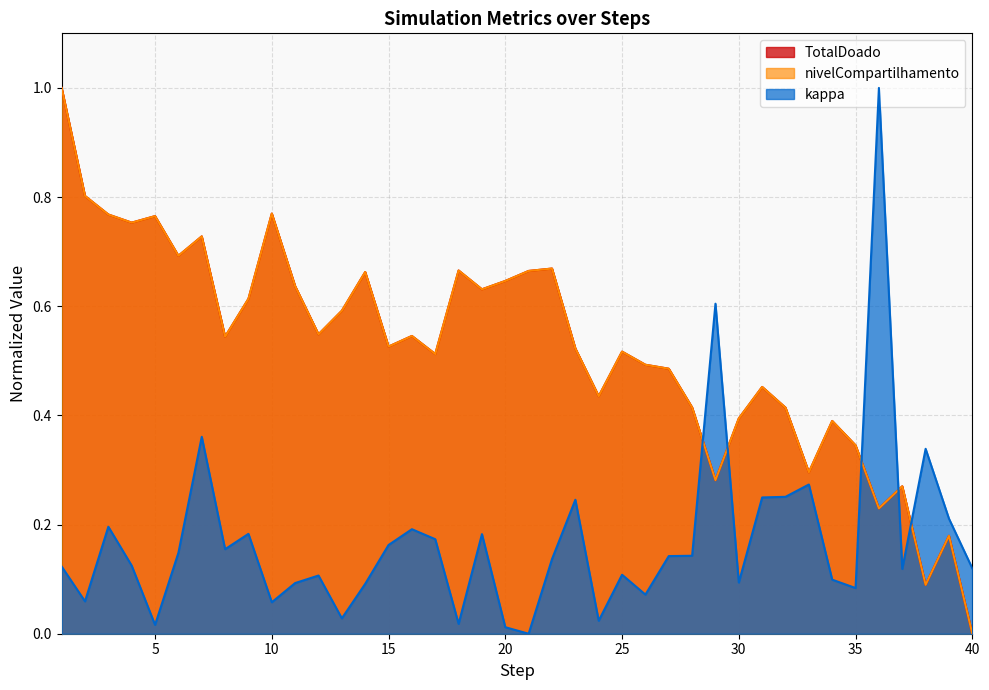

What are all the series names shown in the legend?

TotalDoado, nivelCompartilhamento, kappa